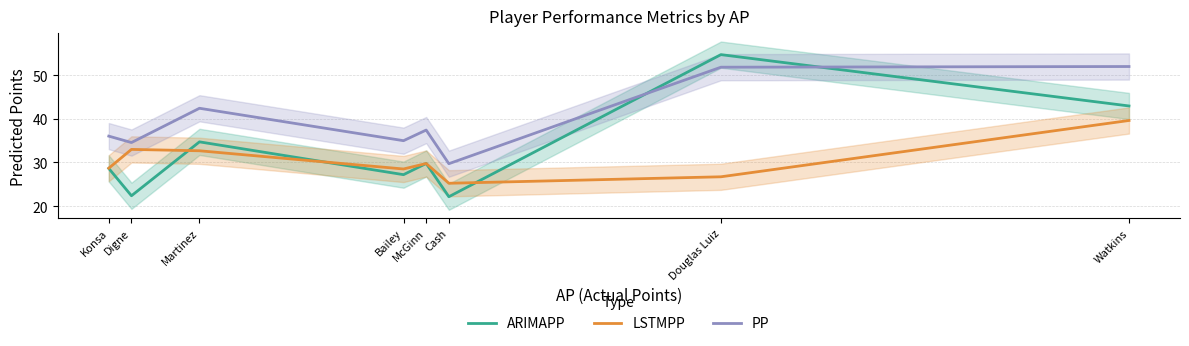

What is the average value of the ARIMAPP series?

32.8